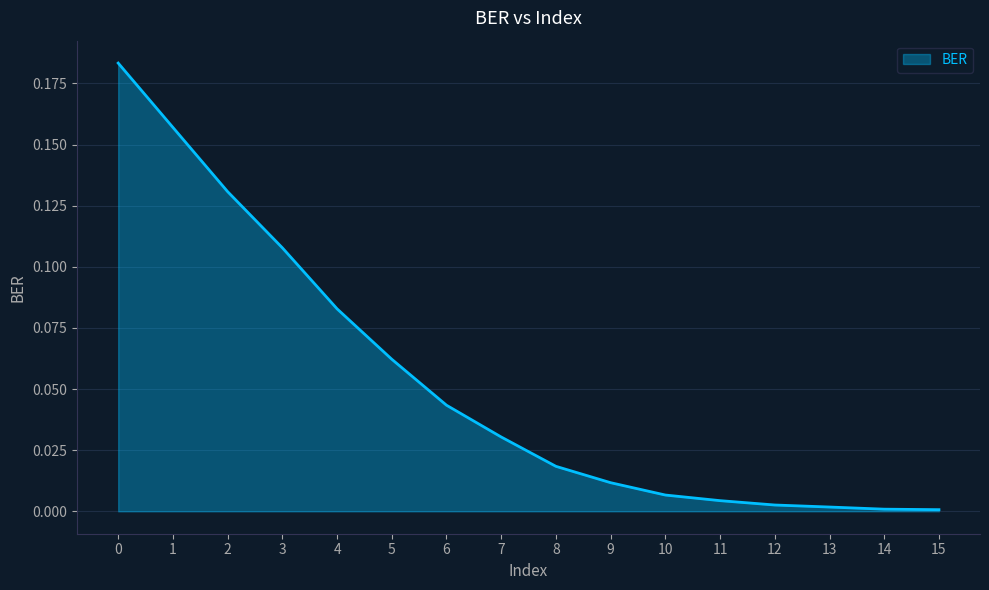

Is it true that the value at 15 is 0.0?

True